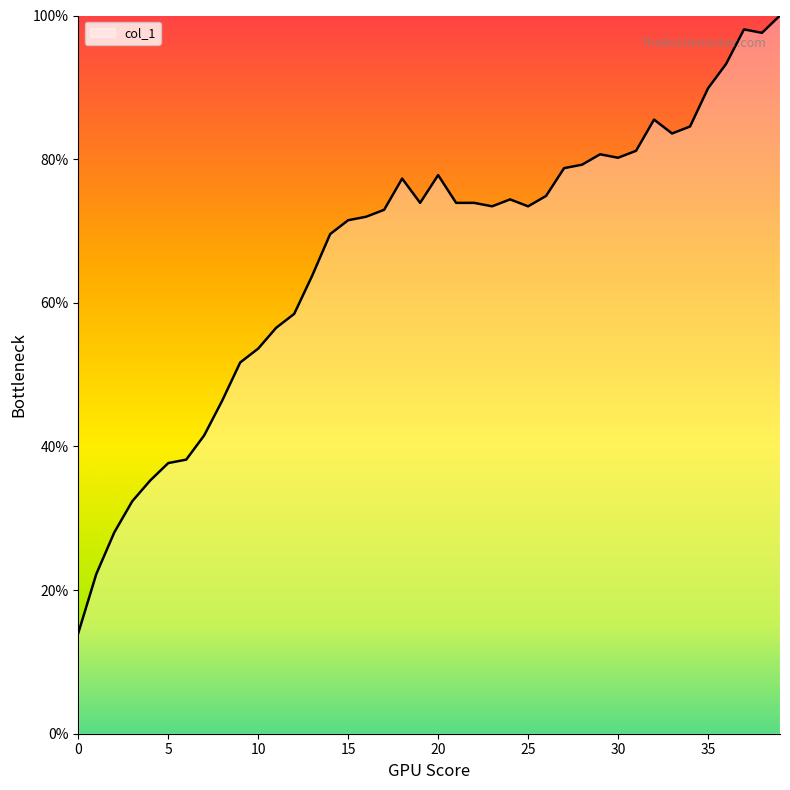

What is the smallest value displayed?

14.0